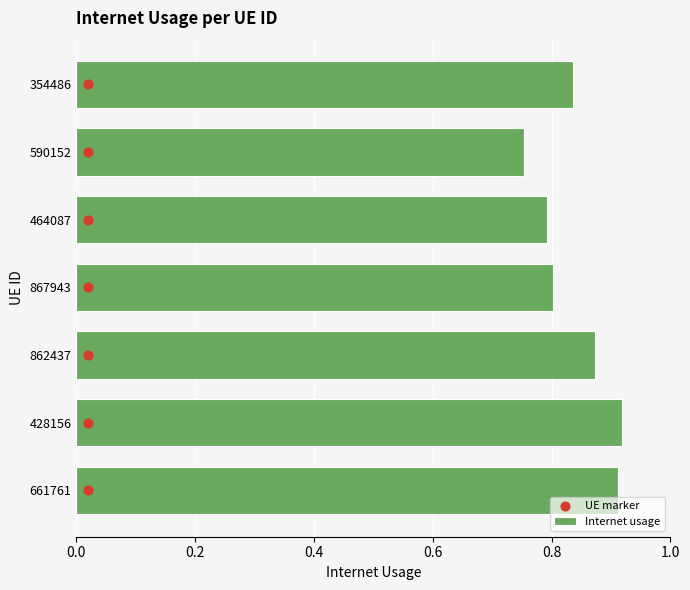

Which series has the largest Y range (max minus min)?

UE marker